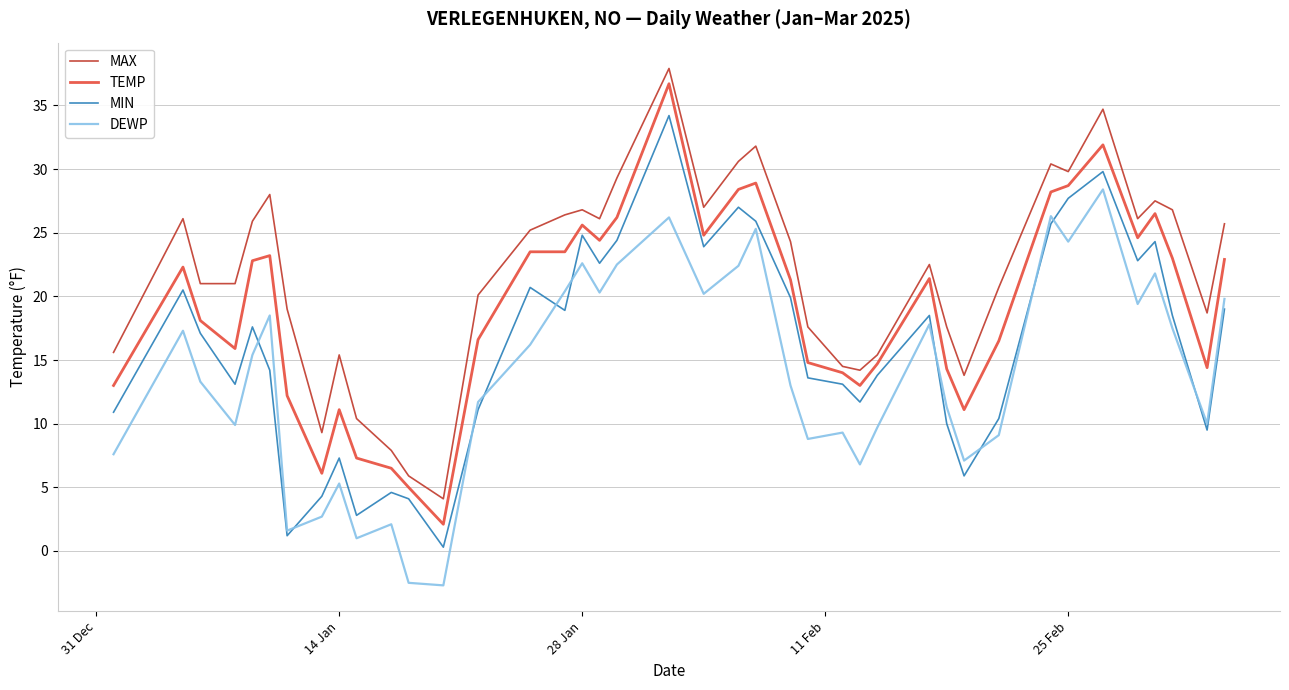

What is the greatest value displayed?

37.9